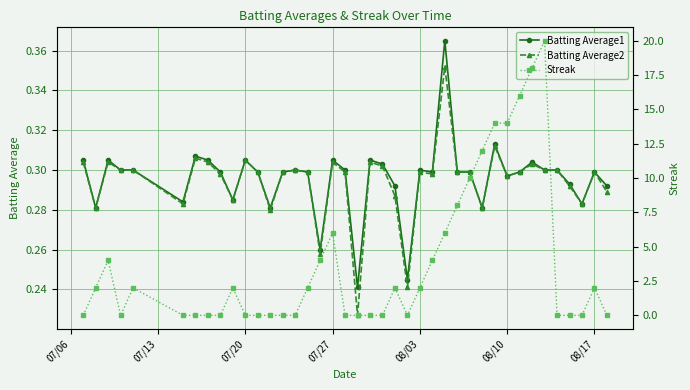

True or false: Streak and Batting Average2 intersect in this chart.

True